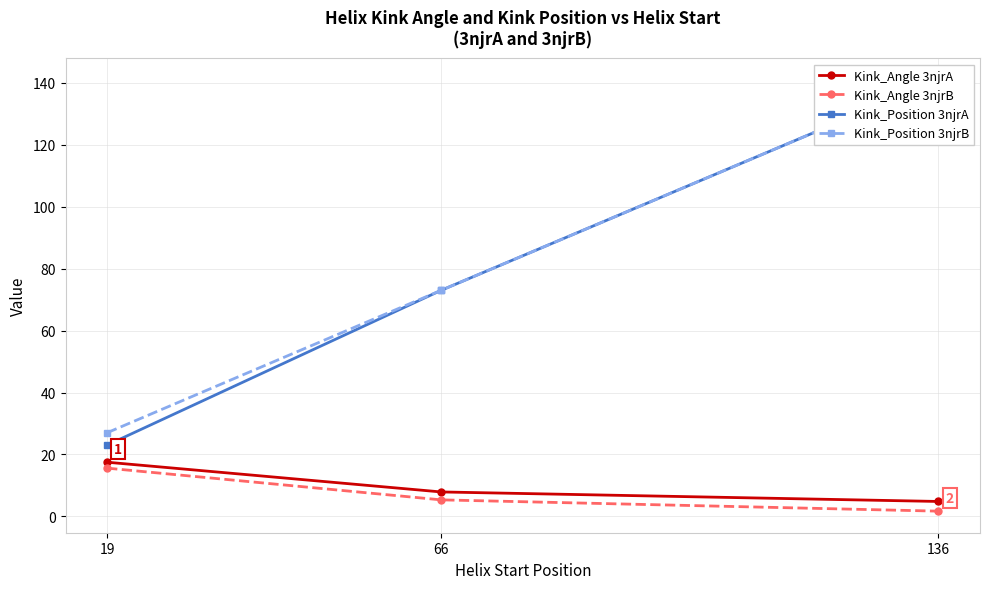

True or false: Kink_Angle 3njrB has a value of 4.8 at 19.

False